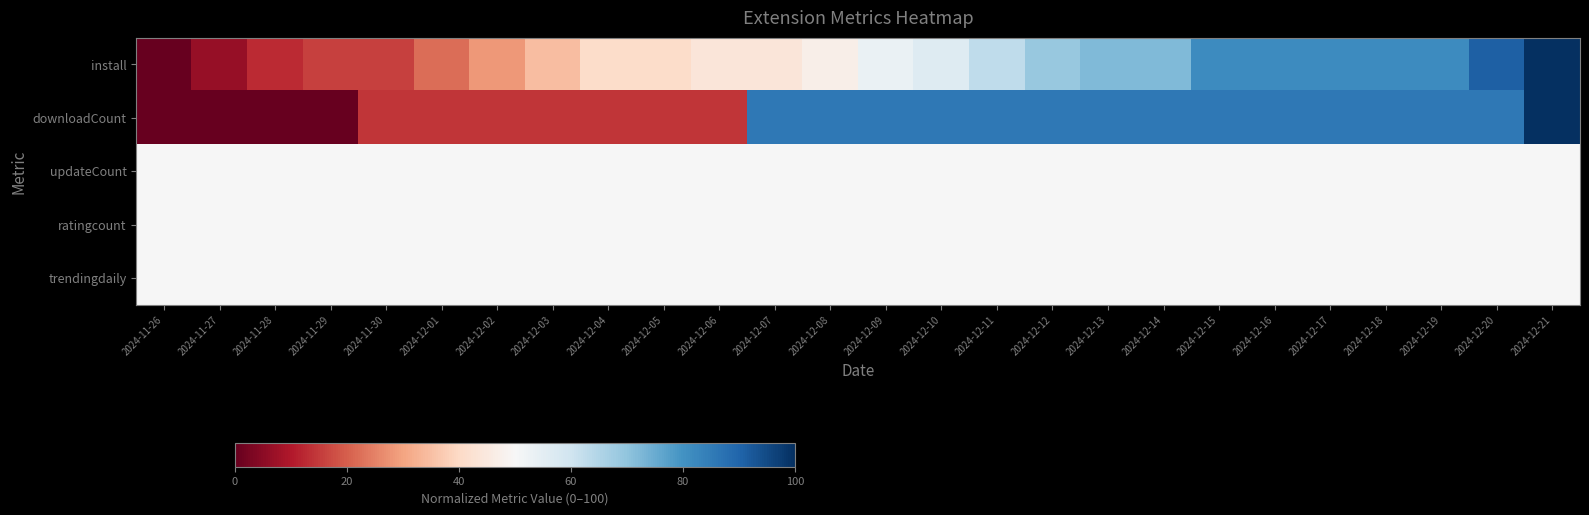

Reading left to right, list all the values displayed in this chart.

install: 2024-11-26=0.0	2024-11-27=6.2	2024-11-28=12.5	2024-11-29=15.6	2024-11-30=15.6	2024-12-01=21.9	2024-12-02=28.1	2024-12-03=34.4	2024-12-04=40.6	2024-12-05=40.6	2024-12-06=43.8	2024-12-07=43.8	2024-12-08=46.9	2024-12-09=53.1	2024-12-10=56.2	2024-12-11=62.5	2024-12-12=68.8	2024-12-13=71.9	2024-12-14=71.9	2024-12-15=81.2	2024-12-16=81.2	2024-12-17=81.2	2024-12-18=81.2	2024-12-19=81.2	2024-12-20=90.6	2024-12-21=100.0
downloadCount: 2024-11-26=0.0	2024-11-27=0.0	2024-11-28=0.0	2024-11-29=0.0	2024-11-30=14.3	2024-12-01=14.3	2024-12-02=14.3	2024-12-03=14.3	2024-12-04=14.3	2024-12-05=14.3	2024-12-06=14.3	2024-12-07=85.7	2024-12-08=85.7	2024-12-09=85.7	2024-12-10=85.7	2024-12-11=85.7	2024-12-12=85.7	2024-12-13=85.7	2024-12-14=85.7	2024-12-15=85.7	2024-12-16=85.7	2024-12-17=85.7	2024-12-18=85.7	2024-12-19=85.7	2024-12-20=85.7	2024-12-21=100.0
updateCount: 2024-11-26=50.0	2024-11-27=50.0	2024-11-28=50.0	2024-11-29=50.0	2024-11-30=50.0	2024-12-01=50.0	2024-12-02=50.0	2024-12-03=50.0	2024-12-04=50.0	2024-12-05=50.0	2024-12-06=50.0	2024-12-07=50.0	2024-12-08=50.0	2024-12-09=50.0	2024-12-10=50.0	2024-12-11=50.0	2024-12-12=50.0	2024-12-13=50.0	2024-12-14=50.0	2024-12-15=50.0	2024-12-16=50.0	2024-12-17=50.0	2024-12-18=50.0	2024-12-19=50.0	2024-12-20=50.0	2024-12-21=50.0
ratingcount: 2024-11-26=50.0	2024-11-27=50.0	2024-11-28=50.0	2024-11-29=50.0	2024-11-30=50.0	2024-12-01=50.0	2024-12-02=50.0	2024-12-03=50.0	2024-12-04=50.0	2024-12-05=50.0	2024-12-06=50.0	2024-12-07=50.0	2024-12-08=50.0	2024-12-09=50.0	2024-12-10=50.0	2024-12-11=50.0	2024-12-12=50.0	2024-12-13=50.0	2024-12-14=50.0	2024-12-15=50.0	2024-12-16=50.0	2024-12-17=50.0	2024-12-18=50.0	2024-12-19=50.0	2024-12-20=50.0	2024-12-21=50.0
trendingdaily: 2024-11-26=50.0	2024-11-27=50.0	2024-11-28=50.0	2024-11-29=50.0	2024-11-30=50.0	2024-12-01=50.0	2024-12-02=50.0	2024-12-03=50.0	2024-12-04=50.0	2024-12-05=50.0	2024-12-06=50.0	2024-12-07=50.0	2024-12-08=50.0	2024-12-09=50.0	2024-12-10=50.0	2024-12-11=50.0	2024-12-12=50.0	2024-12-13=50.0	2024-12-14=50.0	2024-12-15=50.0	2024-12-16=50.0	2024-12-17=50.0	2024-12-18=50.0	2024-12-19=50.0	2024-12-20=50.0	2024-12-21=50.0